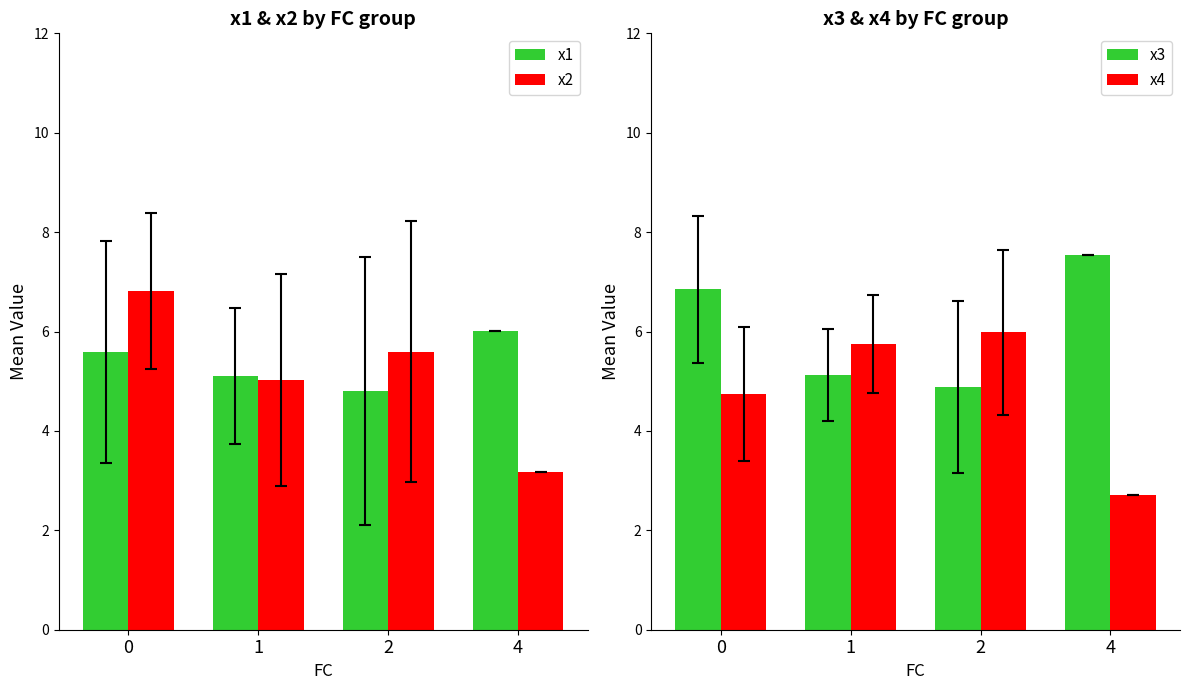

What is the difference between the second highest and minimum values in the x1 series?

0.8